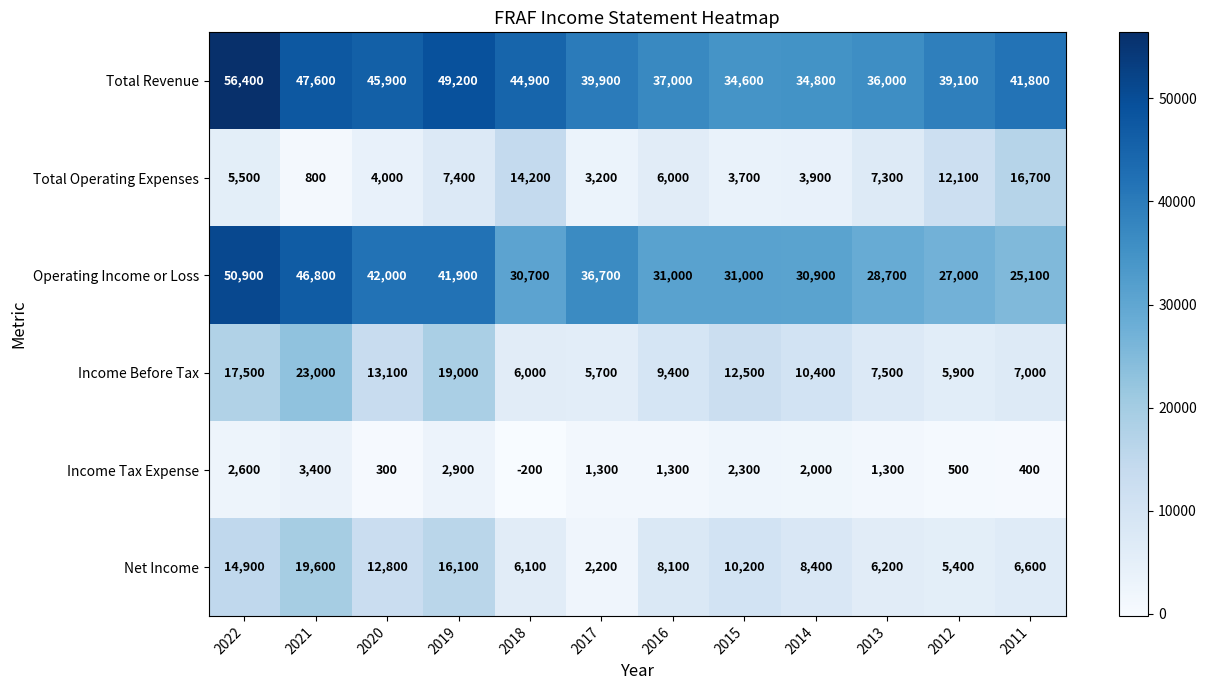

The value of Net Income at 2013 is 6200. True or false?

True